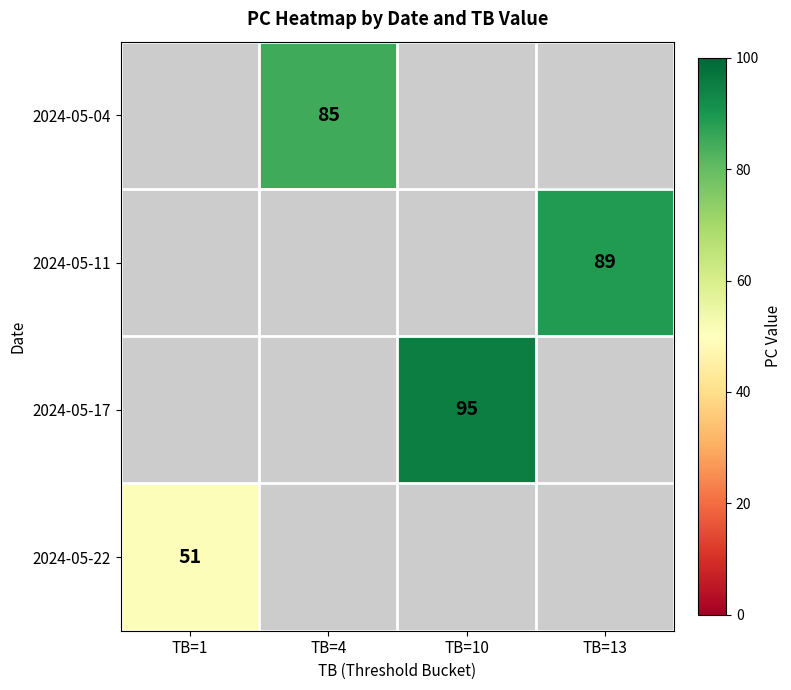

The 2024-05-22 series shows 17.1 at TB=1. True or false?

False